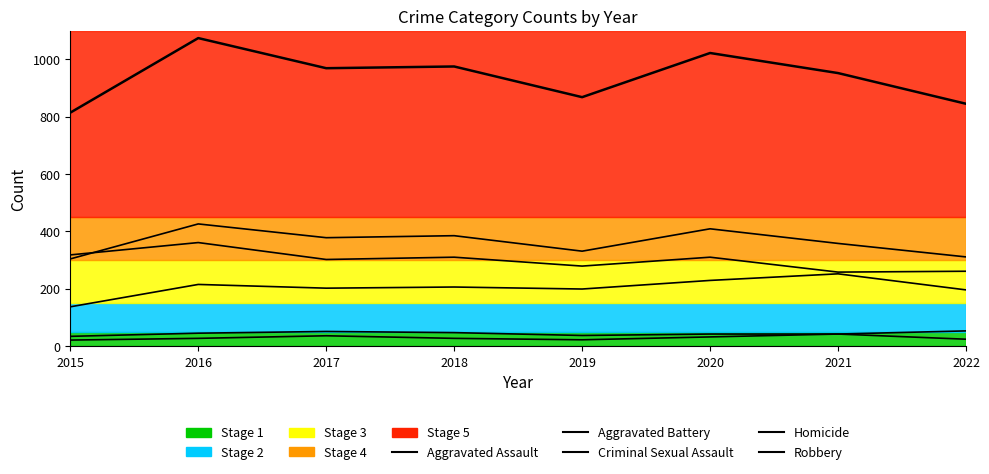

What is the ratio of the value at 2017 to the value at 2022?

1.1